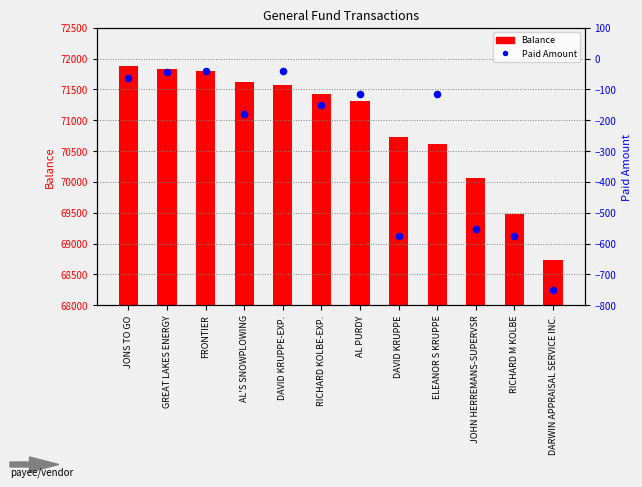

At how many categories does at least one series exceed 71479?

5